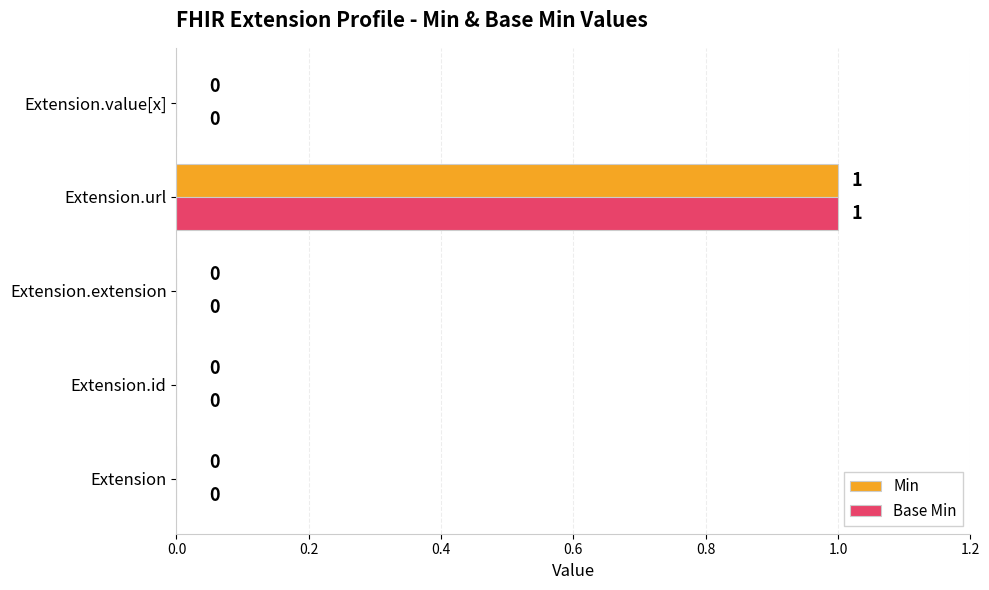

How many Min values are between 0 and 1?

5